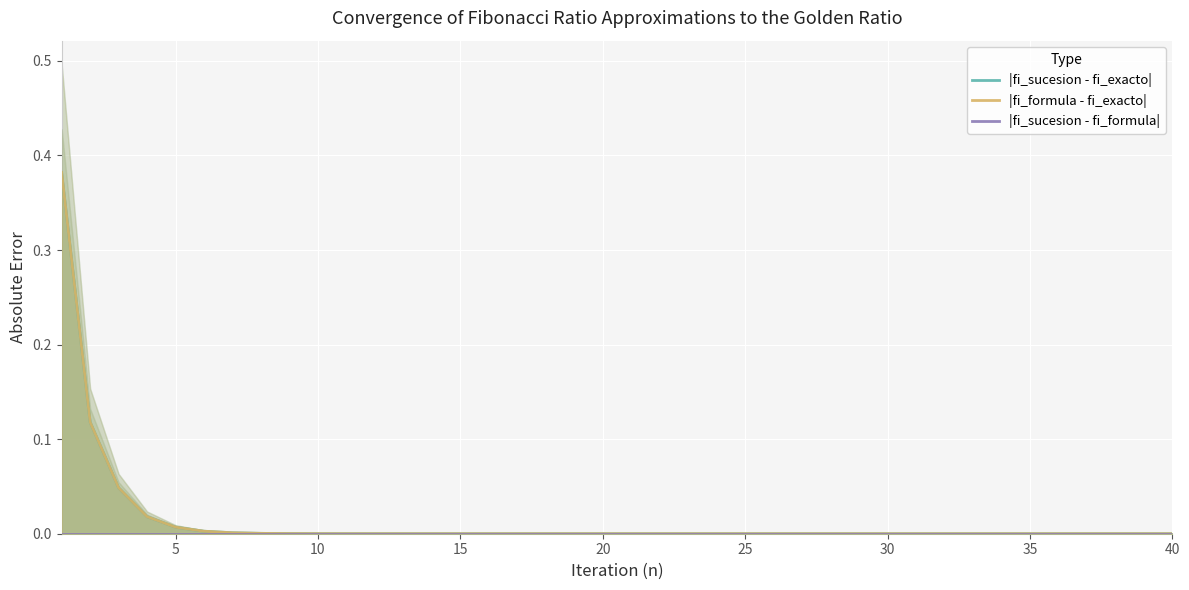

Rank the series by their maximum value, from highest to lowest.

|fi_sucesion - fi_exacto|, |fi_formula - fi_exacto|, |fi_sucesion - fi_formula|